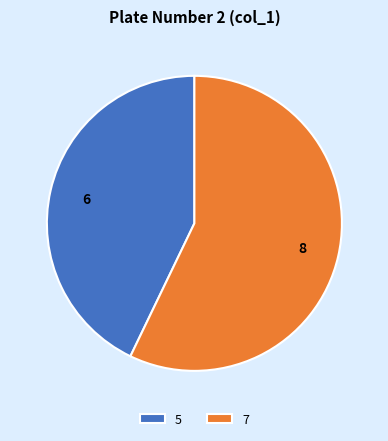

Does any single category account for the majority?

Yes